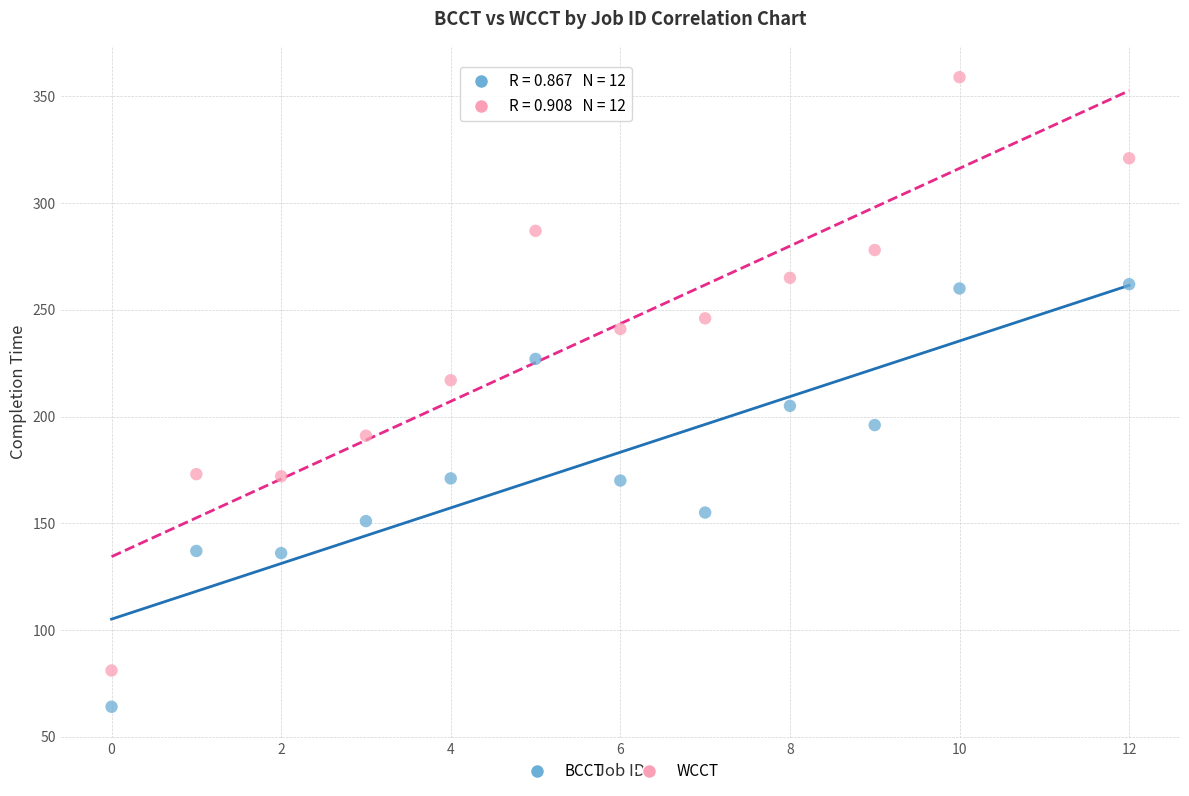

What are all the series names shown in the legend?

BCCT, WCCT